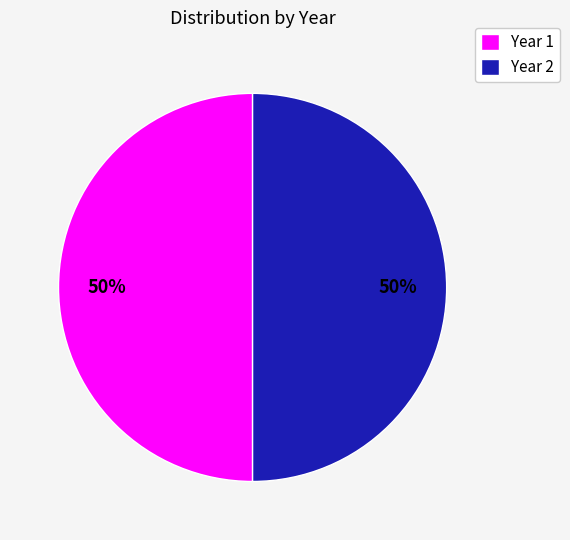

Is the sum of Year 2 and Year 1 greater than half?

Yes